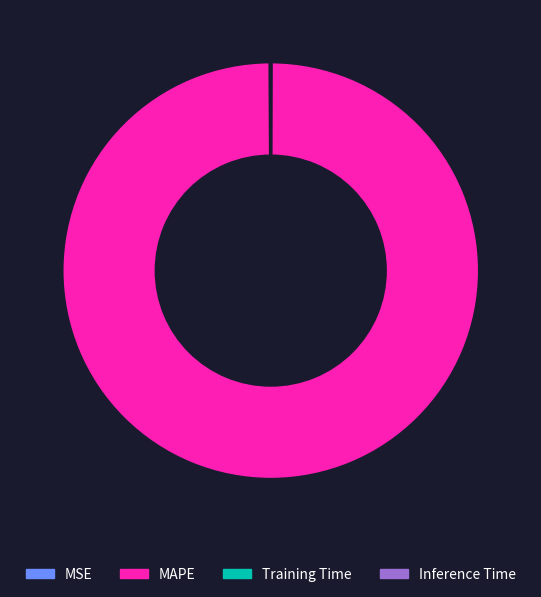

The MAPE slice represents 89% of the pie. True or false?

False